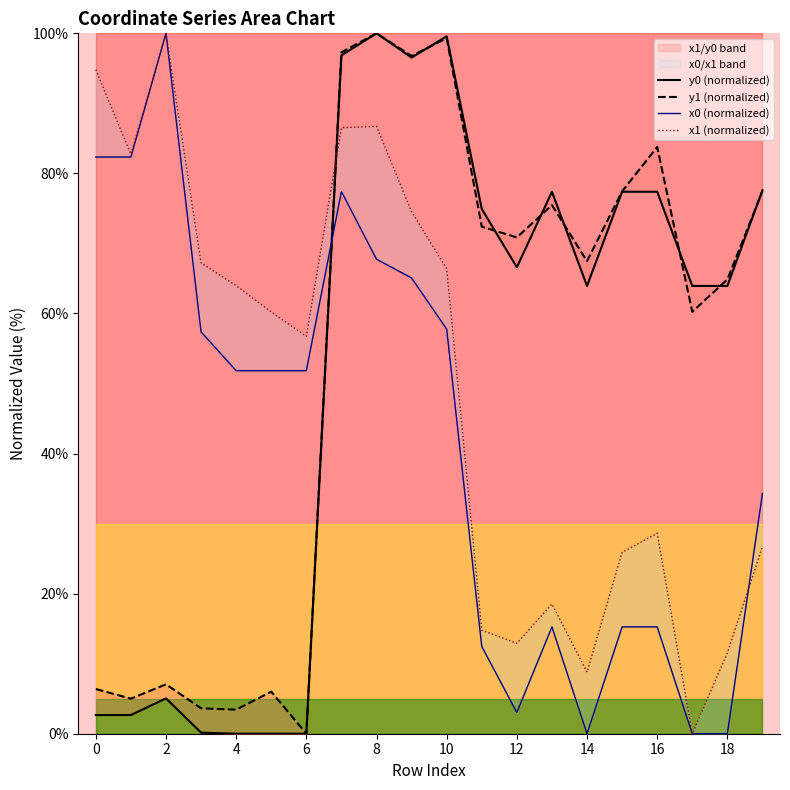

What are all the series names shown in the legend?

x0, y0, x1, y1